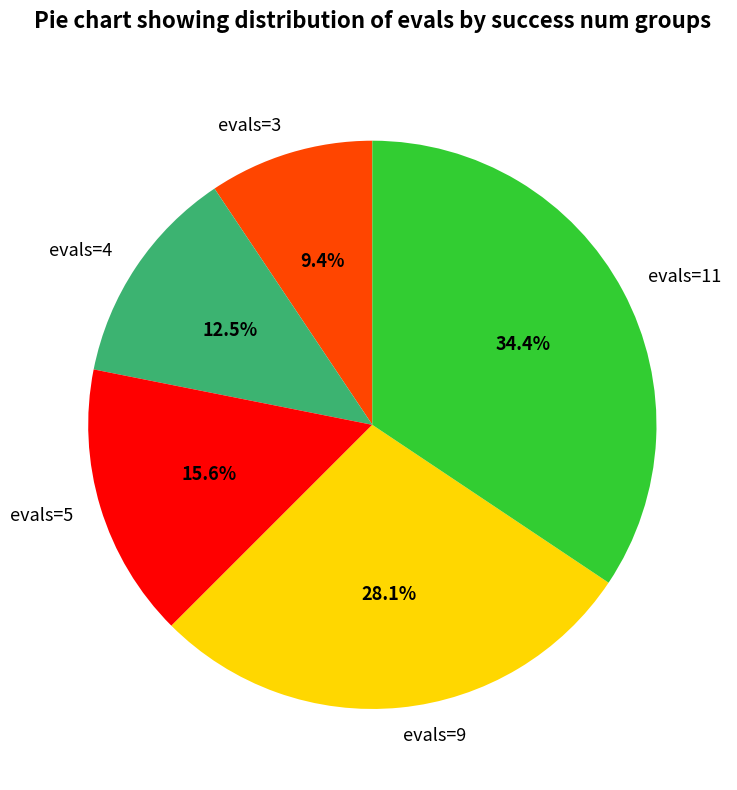

Do evals=9 and evals=11 together represent more than half of the pie?

Yes